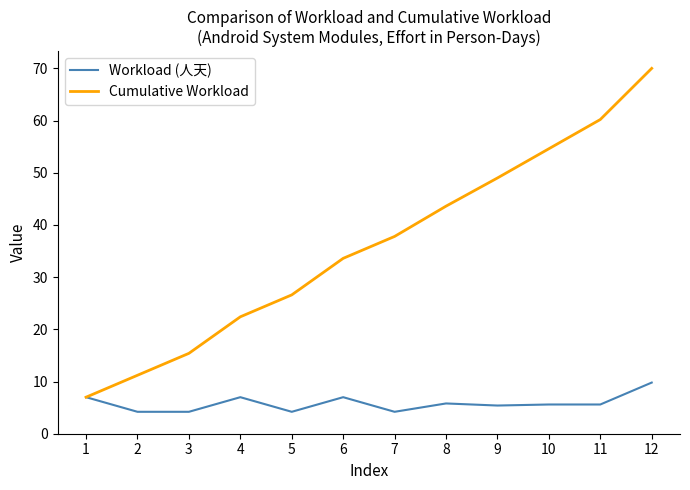

At 5, list the series in order from largest to smallest.

Cumulative Workload, Workload (人天)